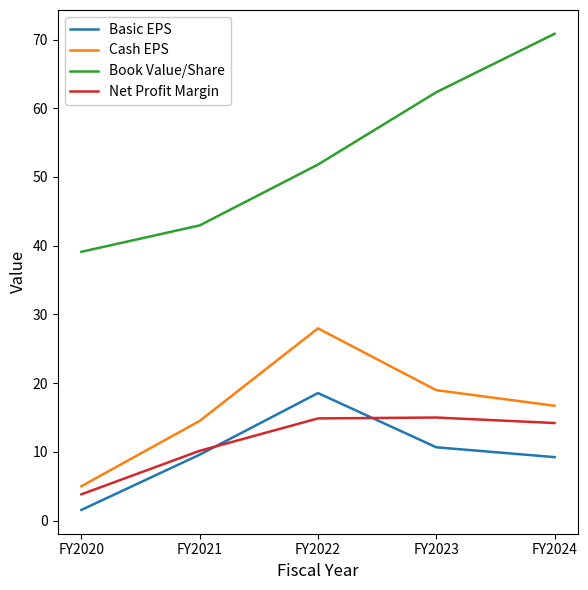

What is the approximate value of Net Profit Margin at FY2022?

14.9